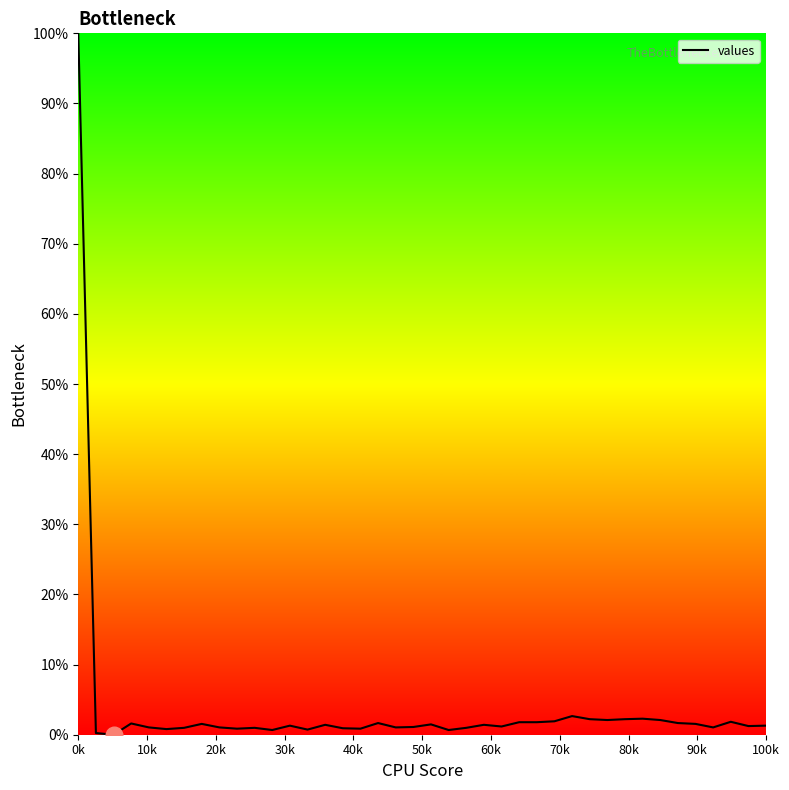

What is the greatest value displayed?

100.0